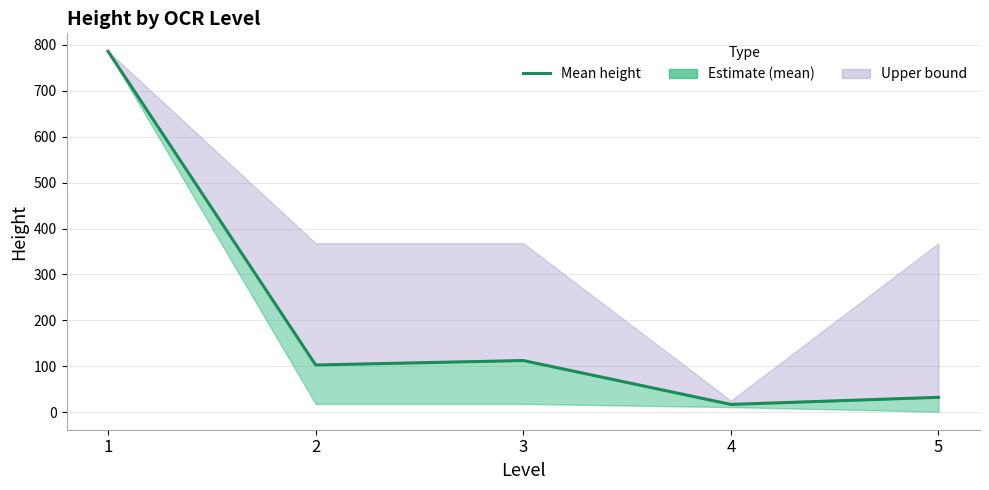

What is the change in value from 2 to 5?

-70.5